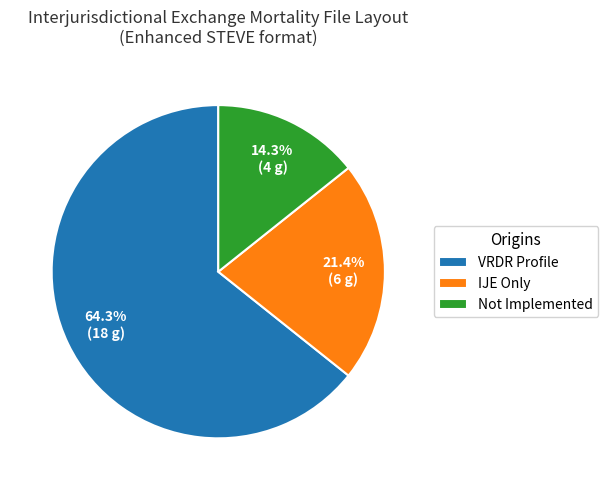

Do VRDR Profile and Not Implemented together represent more than half of the pie?

Yes